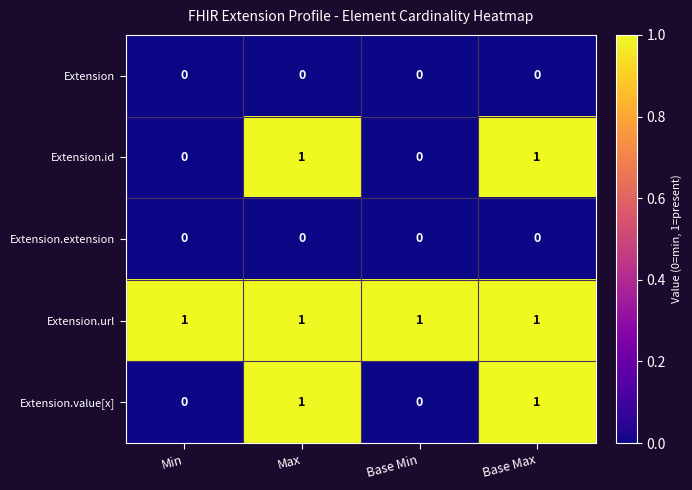

What is the spread (max minus min) of values at Base Max?

1